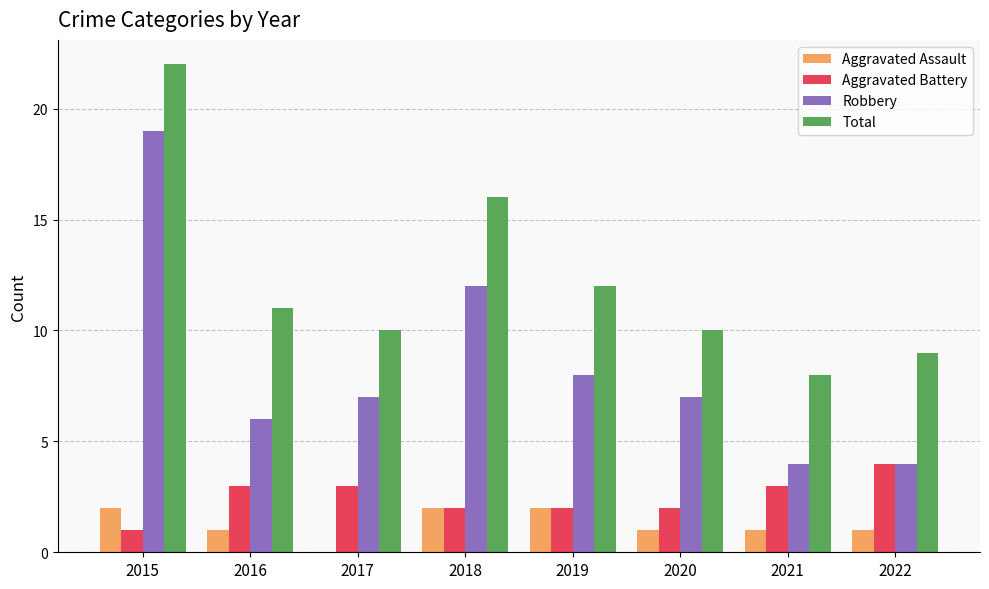

What is the total value across all series at 2015?

44